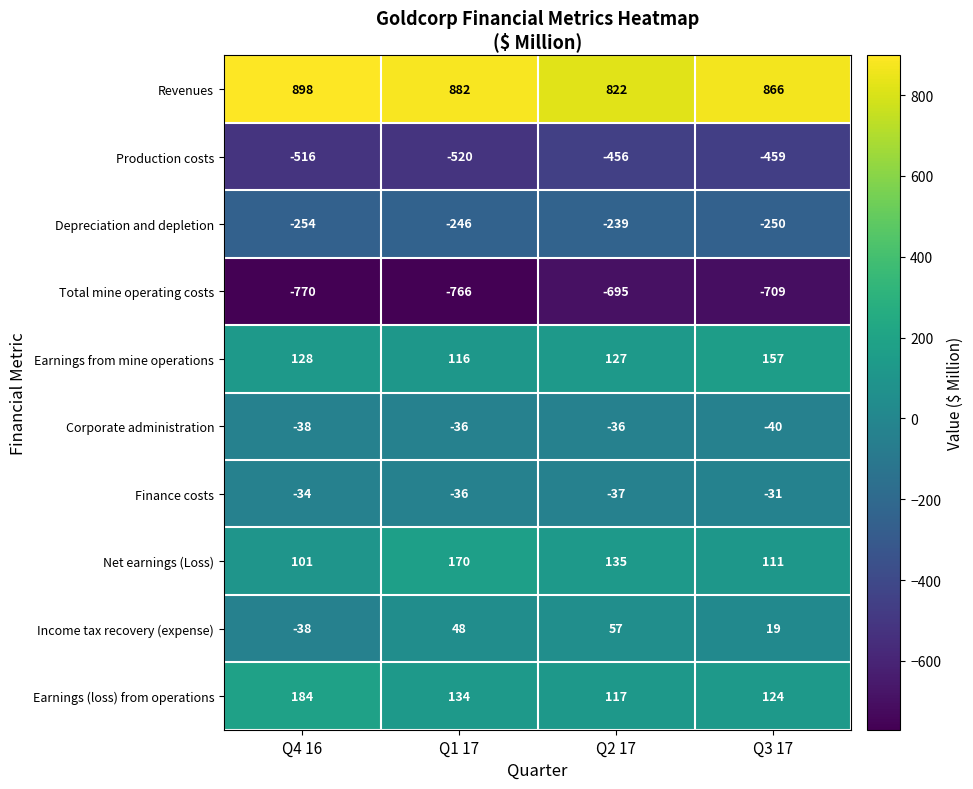

What is the total value across all series at Q3 17?

-212